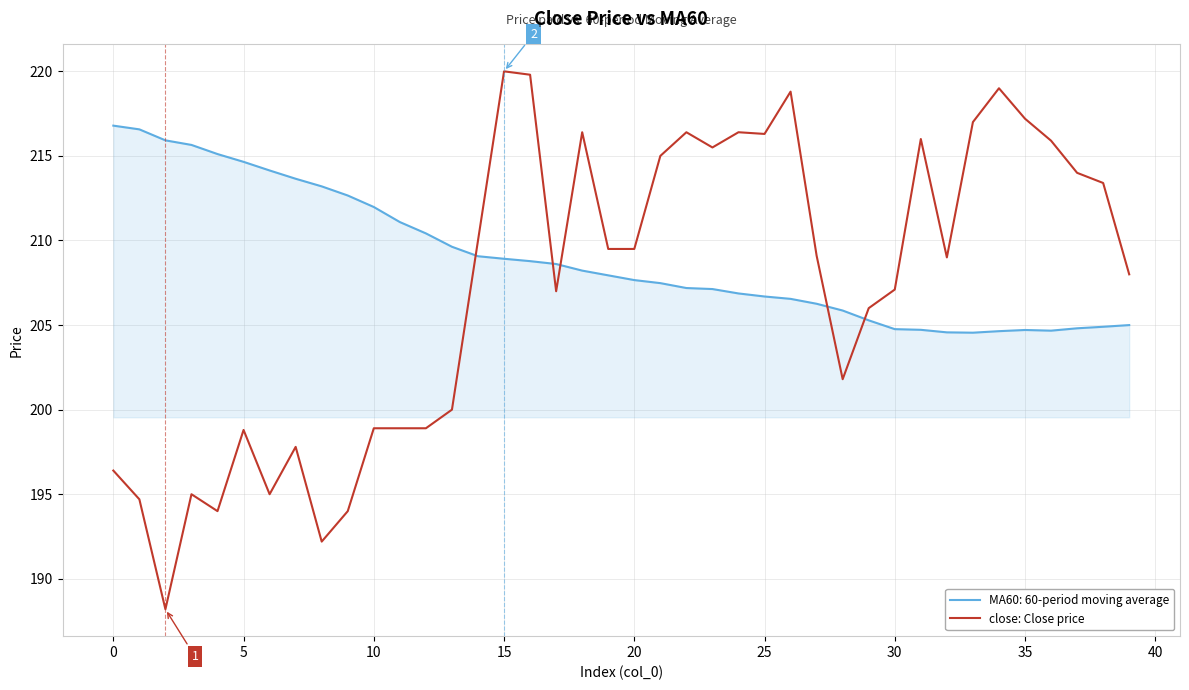

Which series has the widest spread of values?

close: Close price